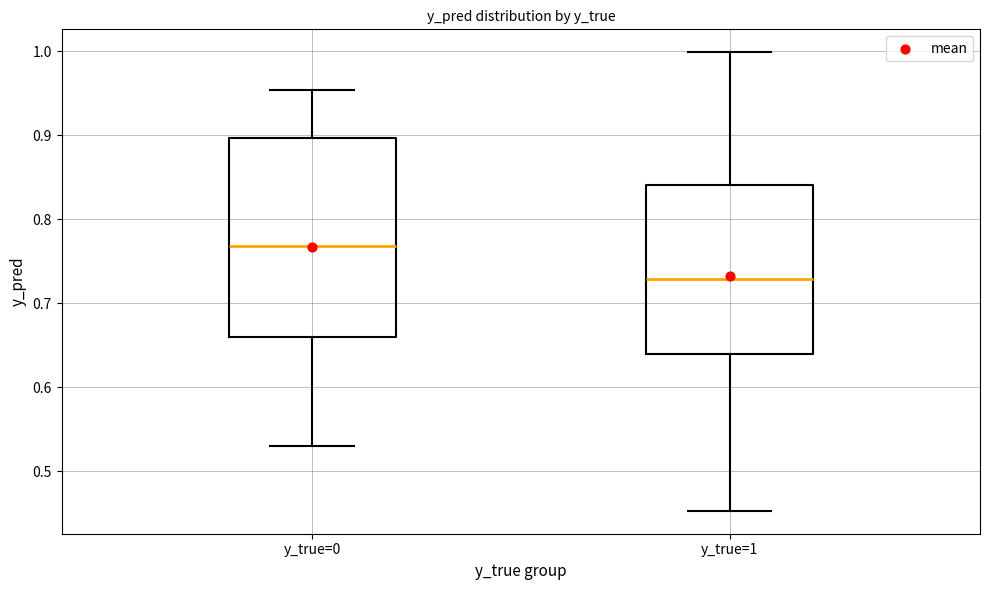

Which box is the tallest, from its lower edge to its upper edge?

y_true=0